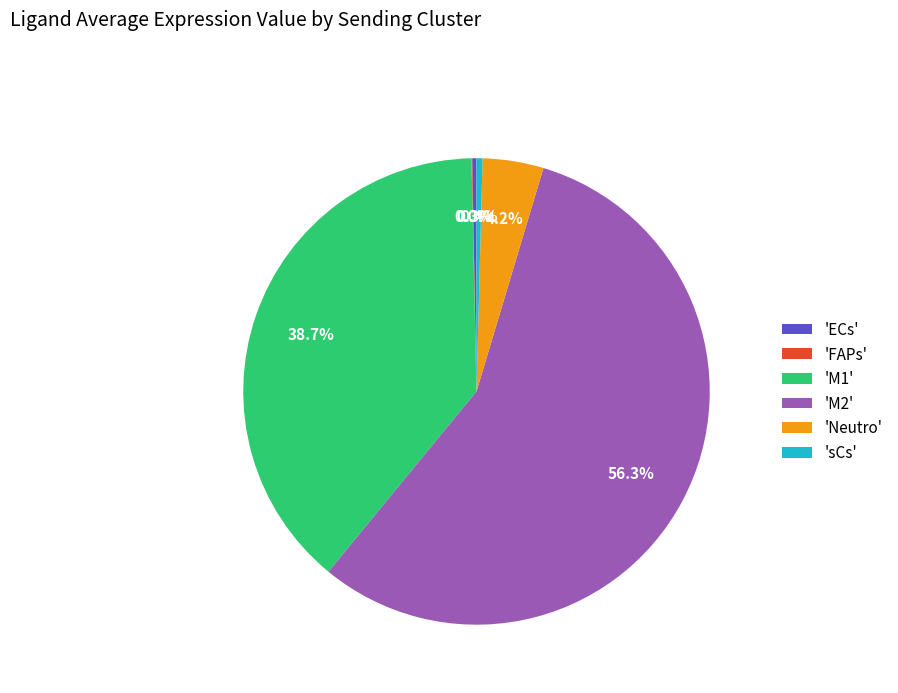

What portion of the pie excludes 'Neutro'?

95.8%